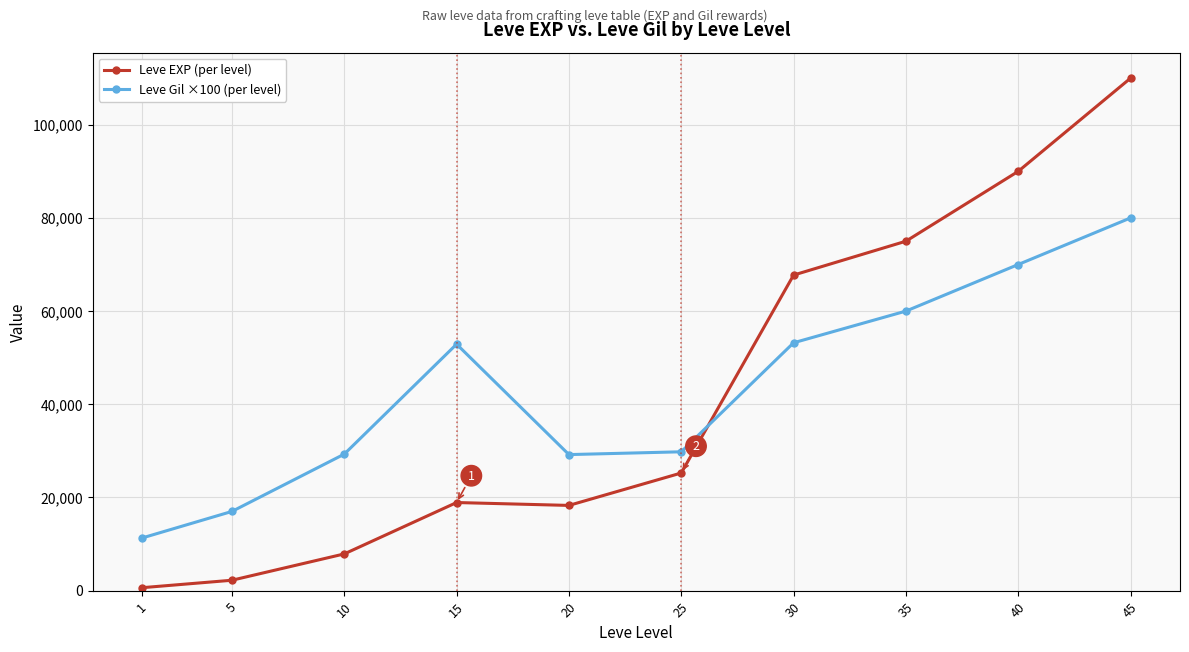

Count the number of categories in the chart.

10